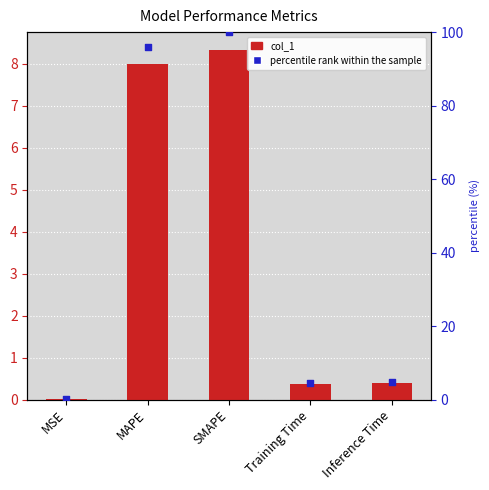

Which series reaches the maximum Y coordinate?

percentile rank within the sample